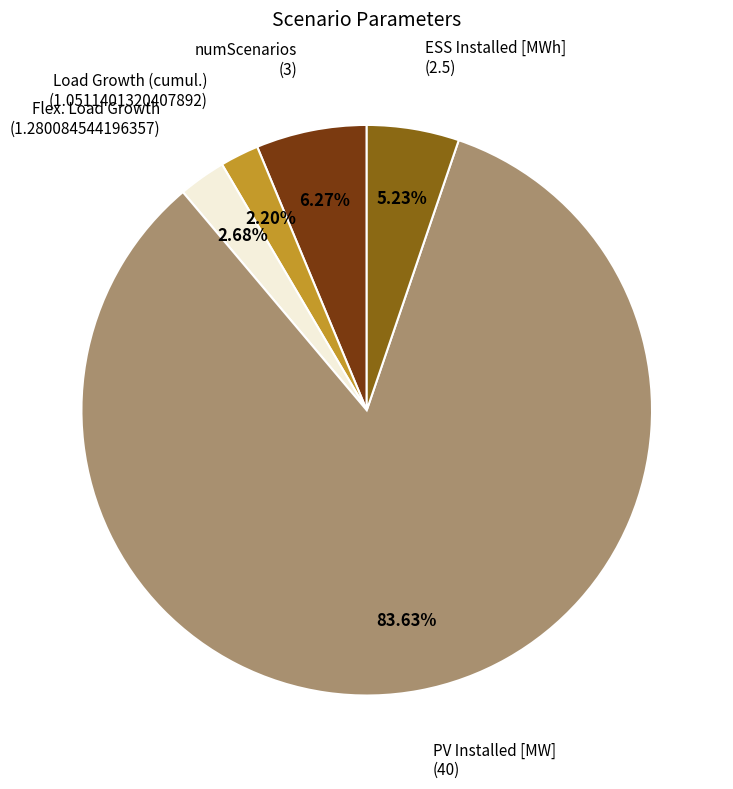

Does any single category account for the majority?

Yes